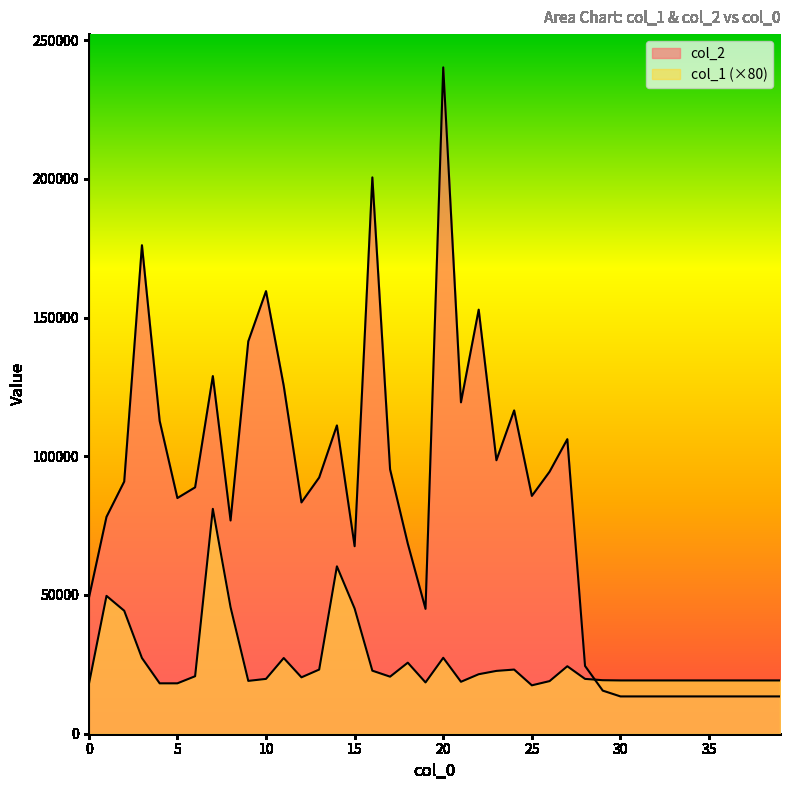

What is the sum of the col_2 values at 9 and 12?

224759